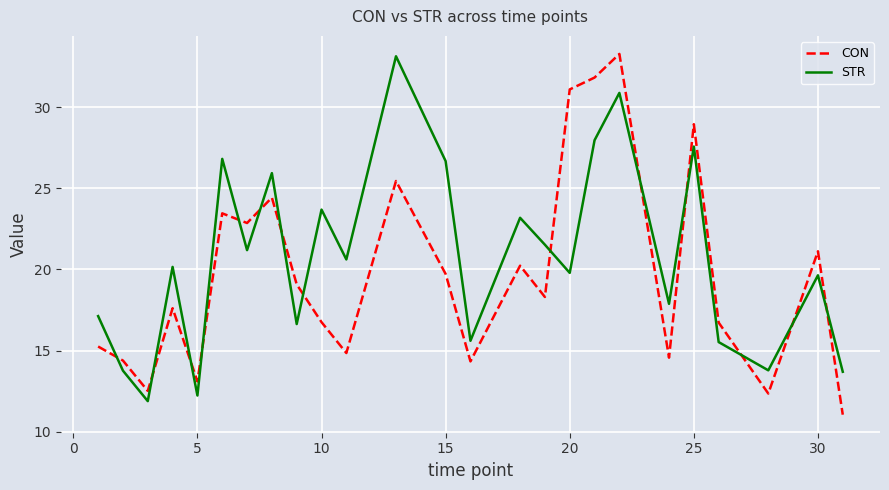

Which series has the largest range (max minus min)?

CON